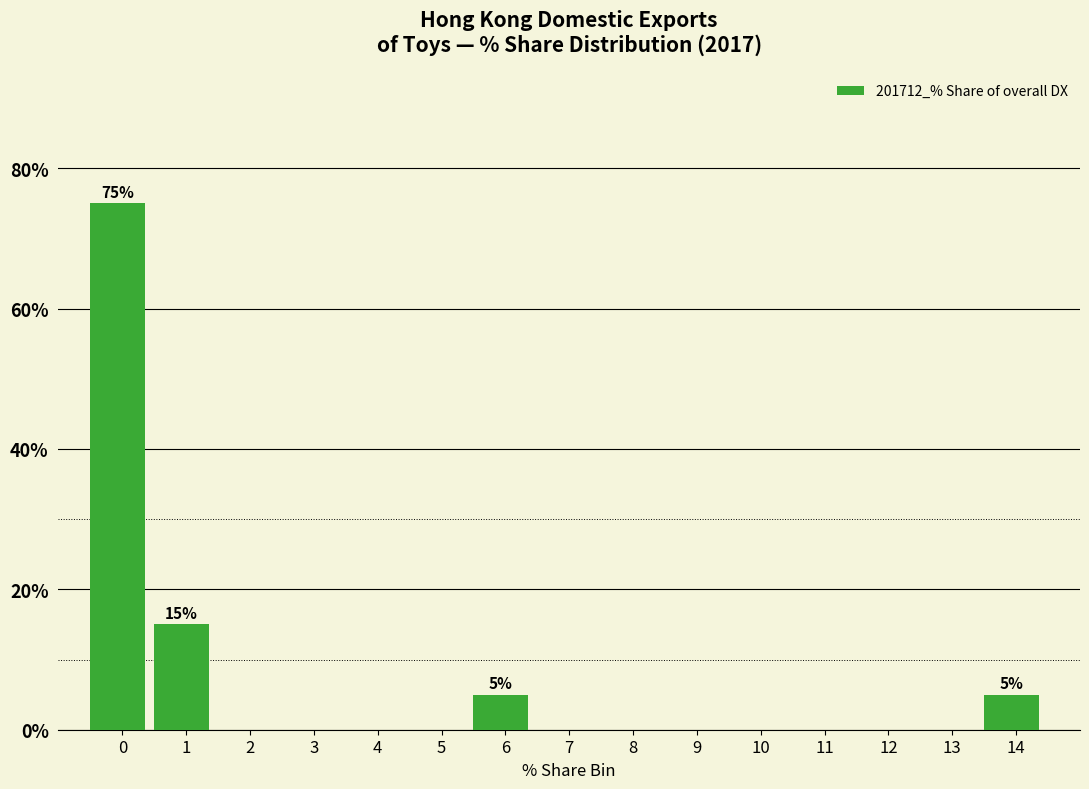

Reading left to right, what are all the values shown in this chart?

0=75	1=15	2=0	3=0	4=0	5=0	6=5	7=0	8=0	9=0	10=0	11=0	12=0	13=0	14=5